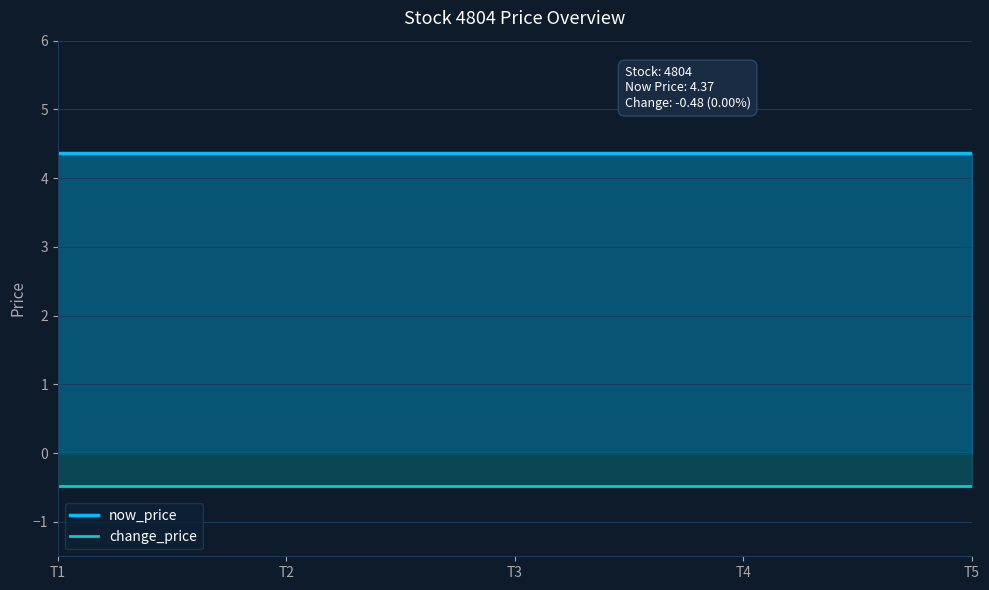

List the series in order of their overall mean, lowest first.

change_price, now_price